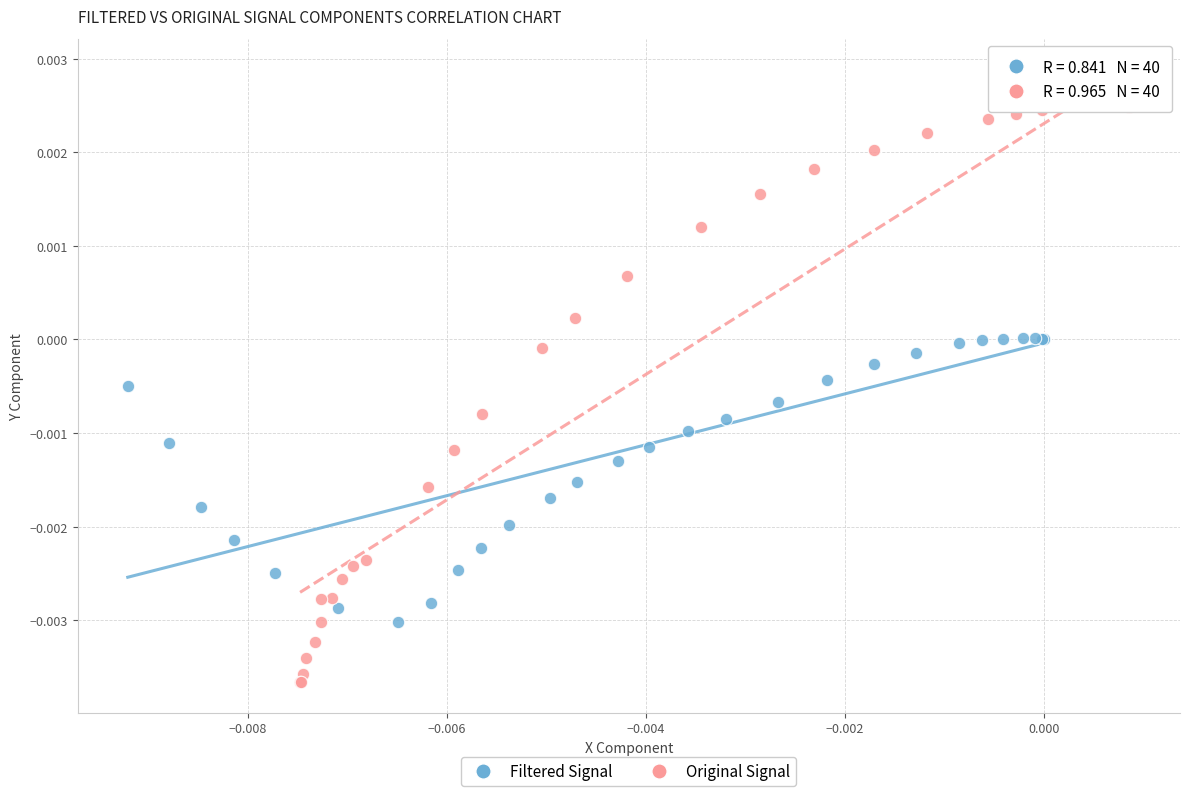

Which series contains the lowest Y value?

Original Signal